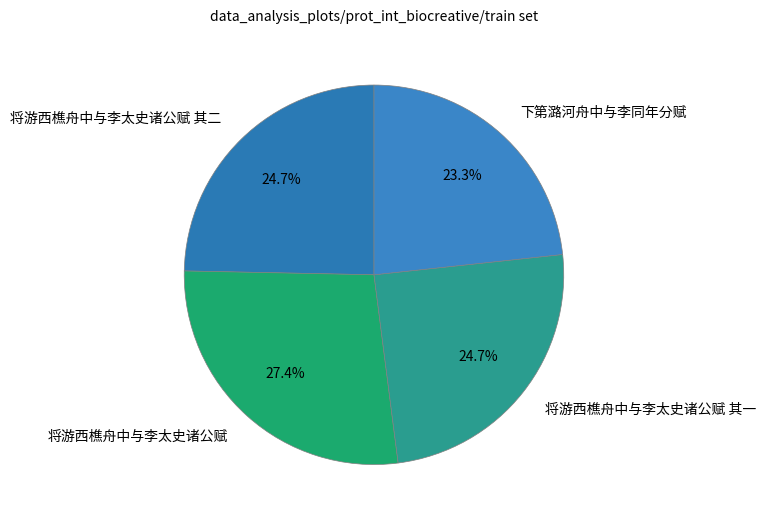

What percentage is the 将游西樵舟中与李太史诸公赋 其一 slice, to the nearest percent?

25%